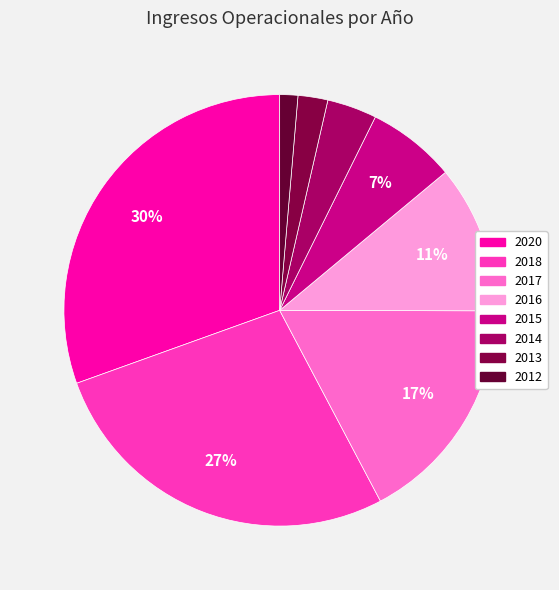

Rank the categories by value from highest to lowest.

2020, 2018, 2017, 2016, 2015, 2014, 2013, 2012